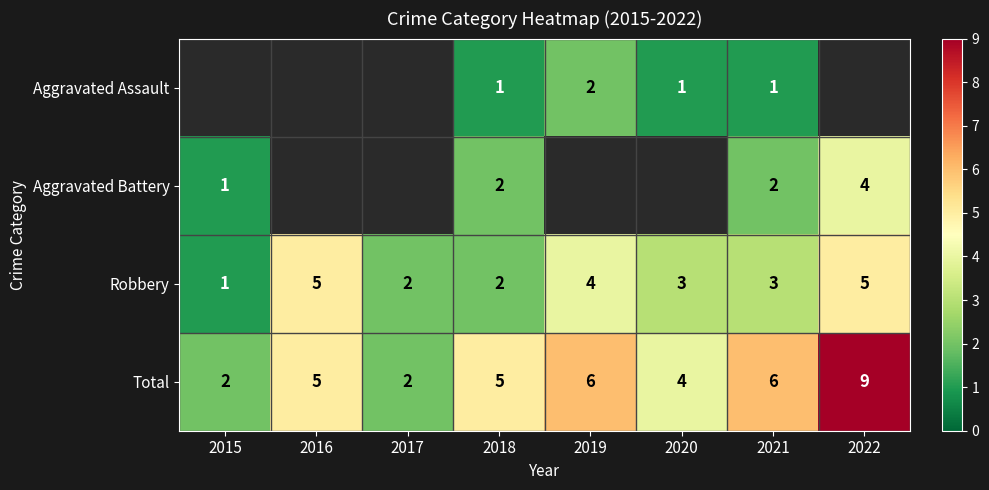

What is the sum of the Robbery values at 2022 and 2020?

8